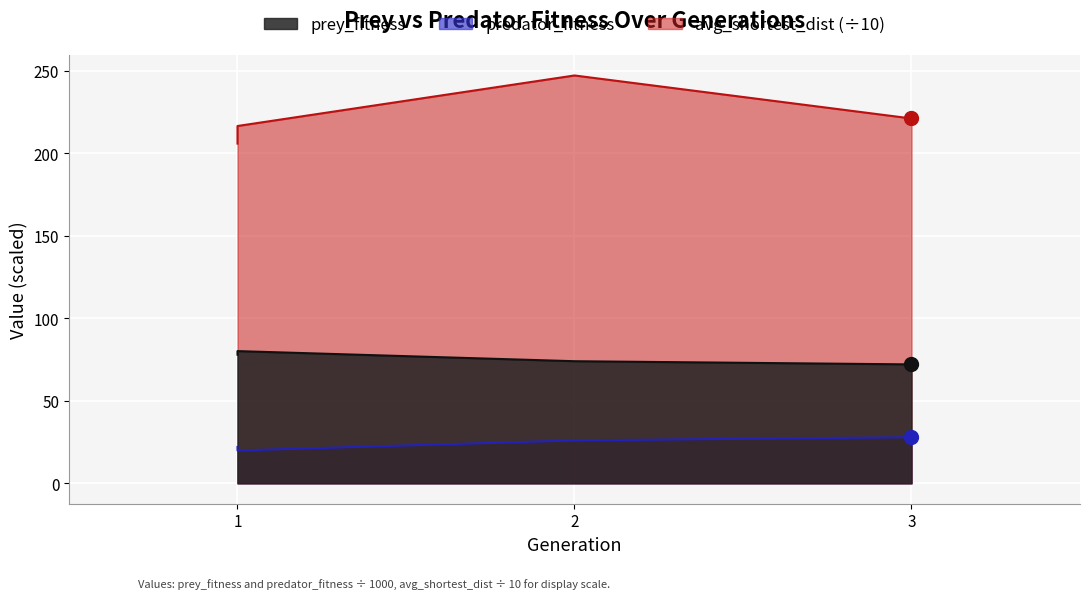

Which series reaches the maximum Y coordinate?

avg_shortest_dist